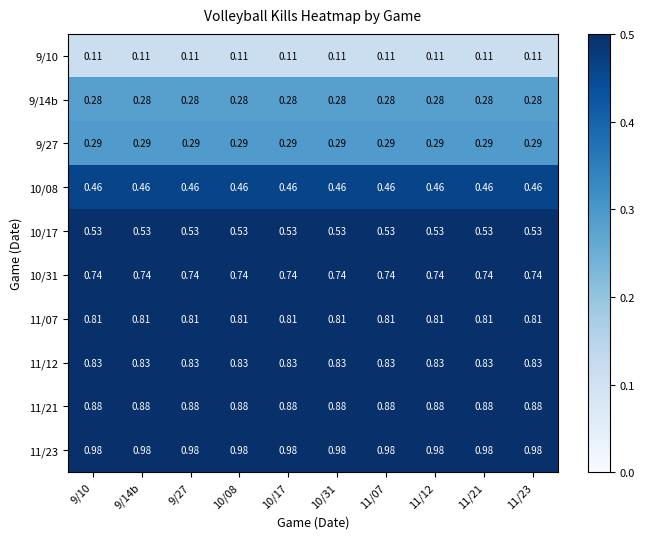

Which category has the lowest value across all series?

9/10